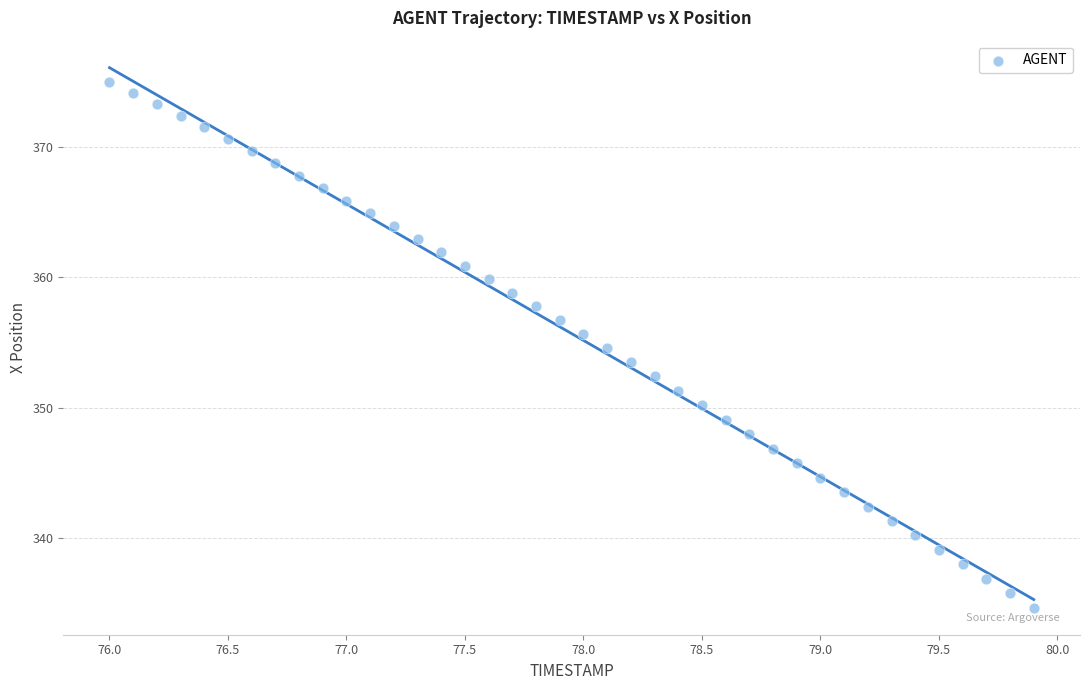

What is the range of Y values (max minus min)?

40.3